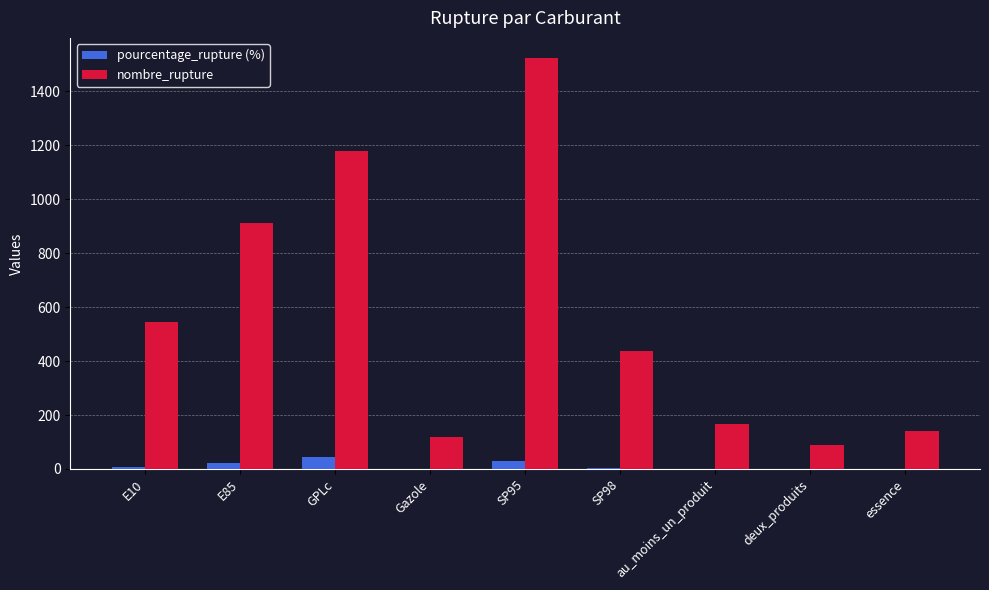

Which label corresponds to the largest value in the chart?

SP95